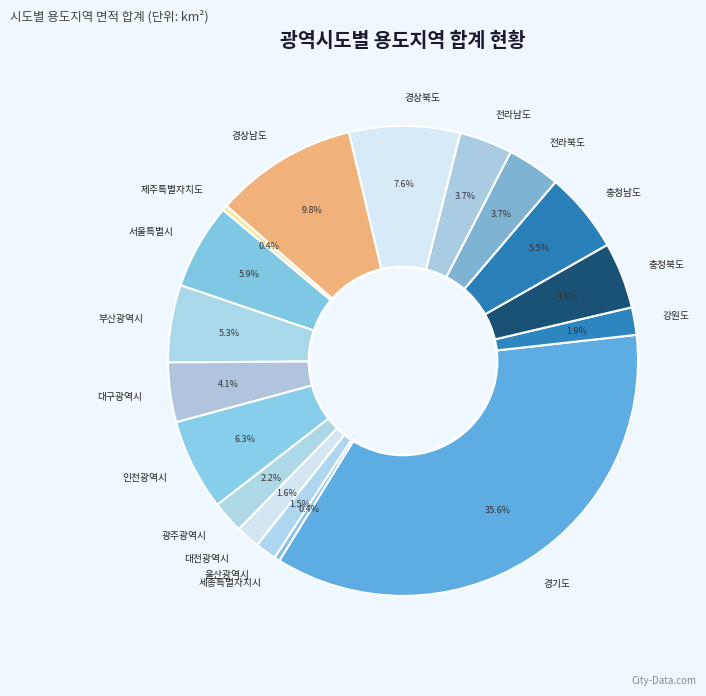

Which has a higher value, 대구광역시 or 경상북도?

경상북도